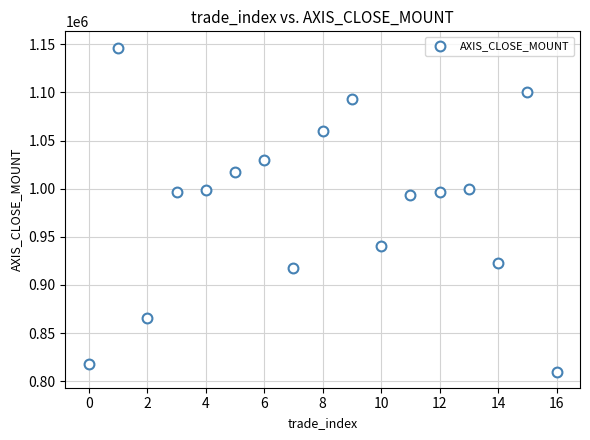

What is the range of Y values (max minus min)?

336600